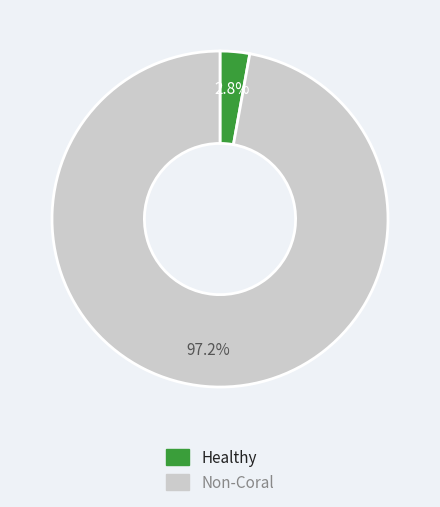

Is there a majority slice in this chart?

Yes